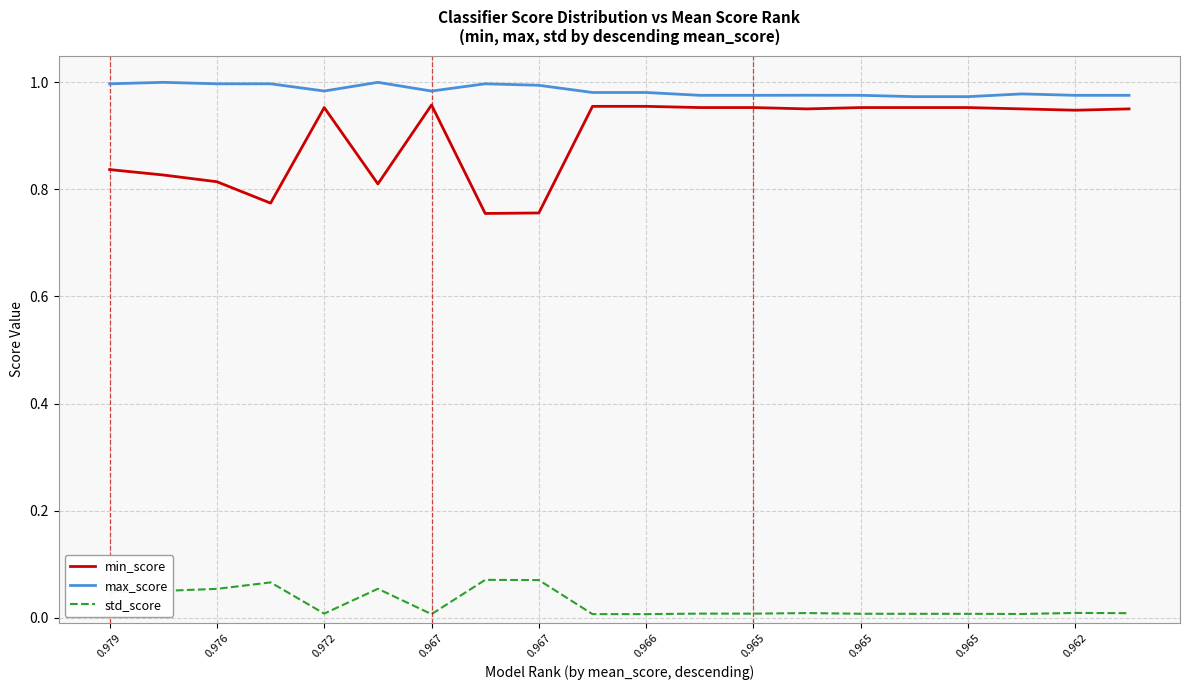

How many lines are shown in the chart?

3